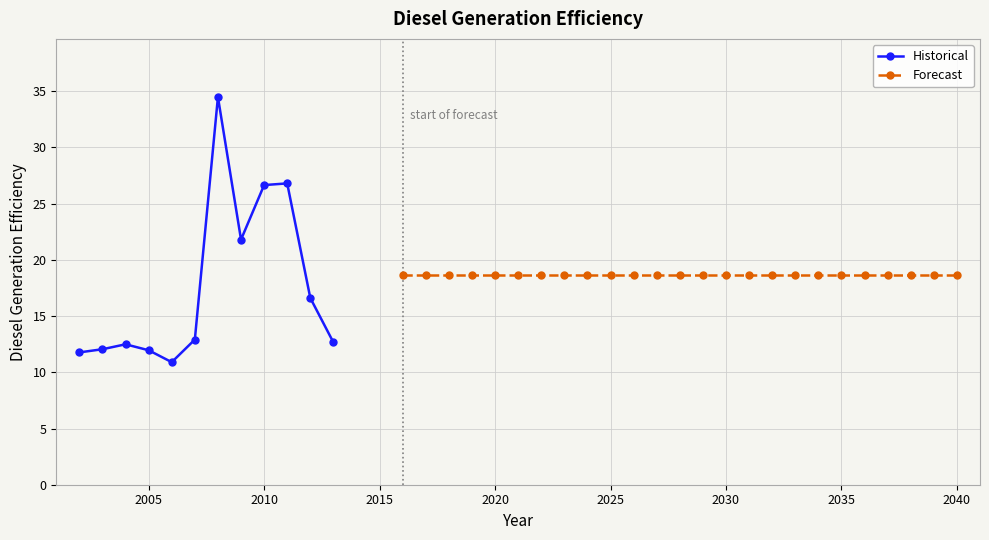

True or false: there are more than 0 points higher than both neighbors.

True